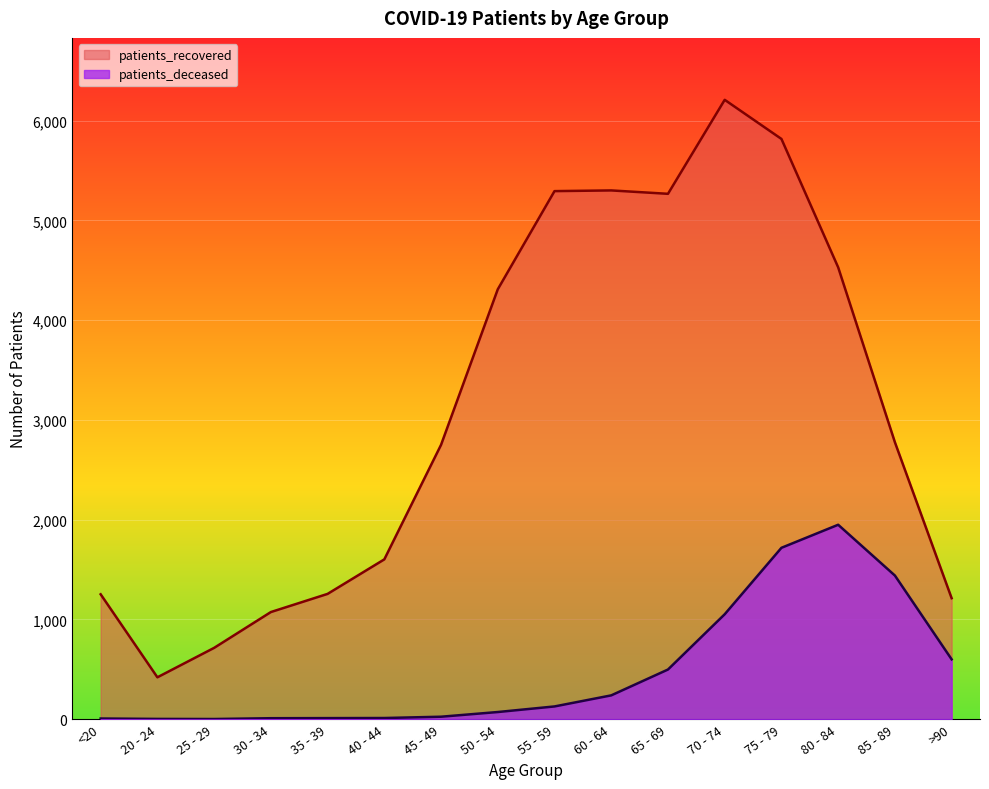

True or false: patients_deceased and patients_recovered cross at least once.

False